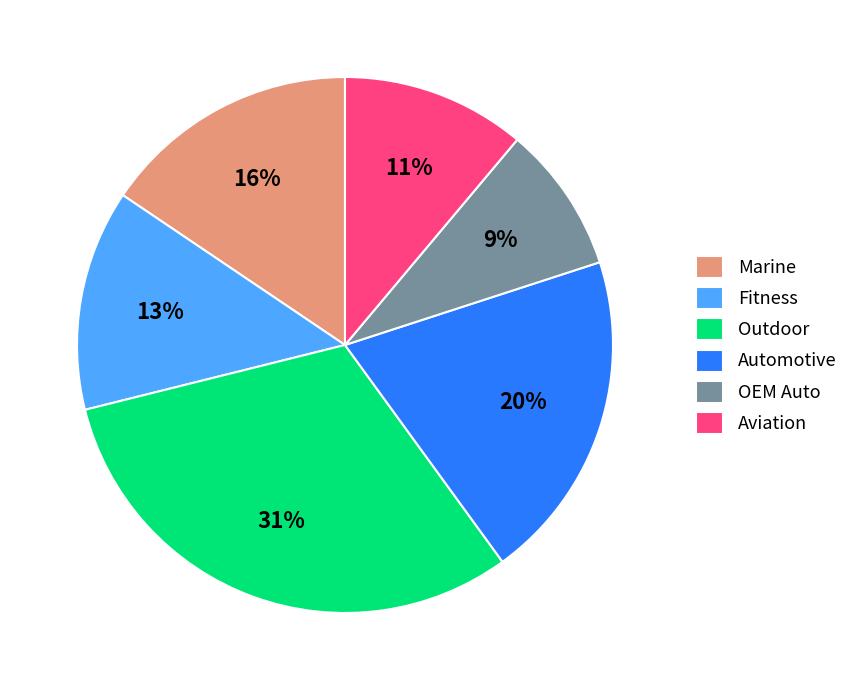

What is the ratio of the value at OEM Auto to the value at Fitness?

0.7